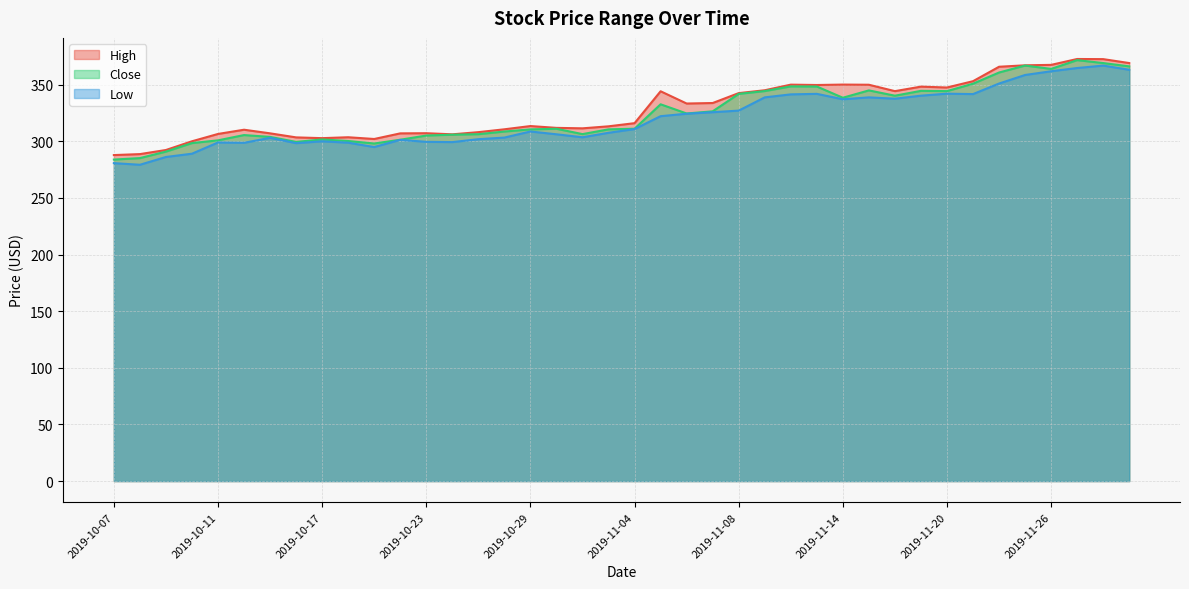

What is the average value of the Close series?

324.3